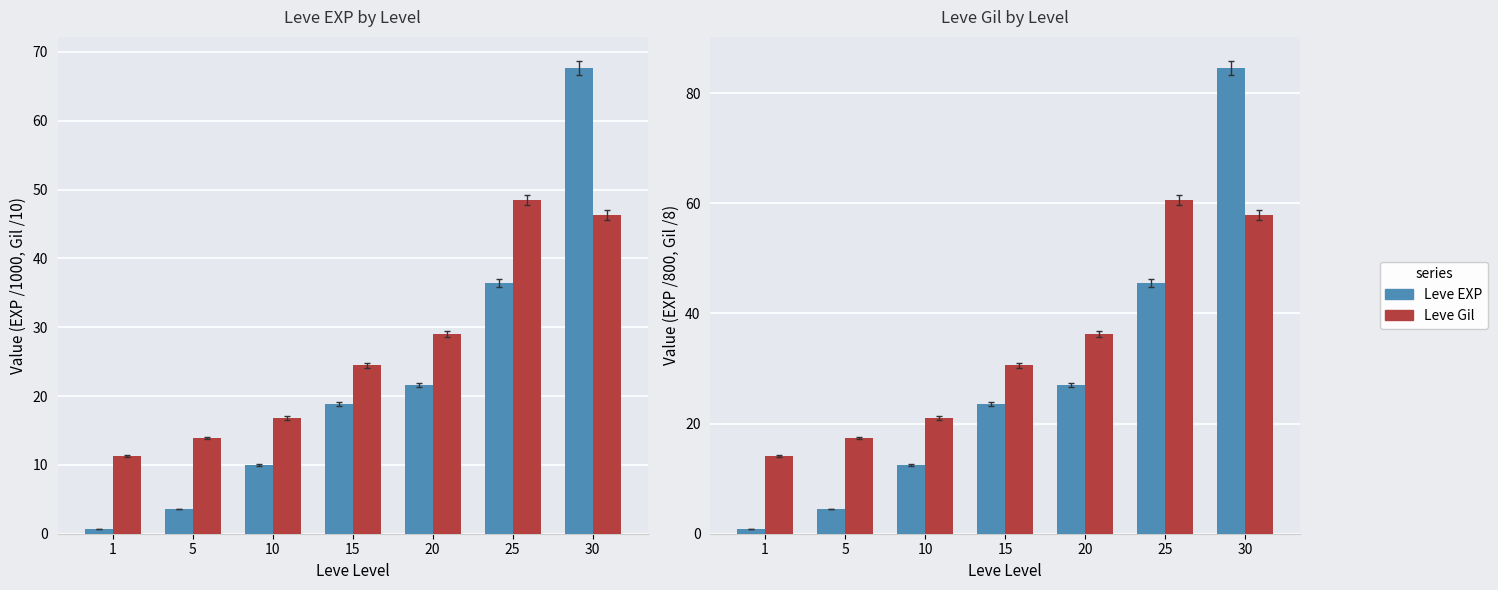

How many bars are there in each group?

2